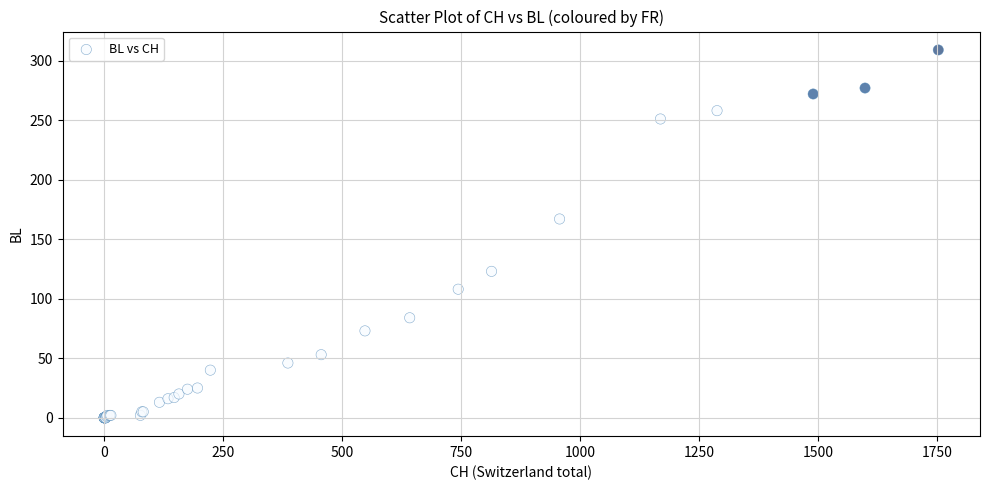

What Y value in the scatter plot is closest to 154?

167